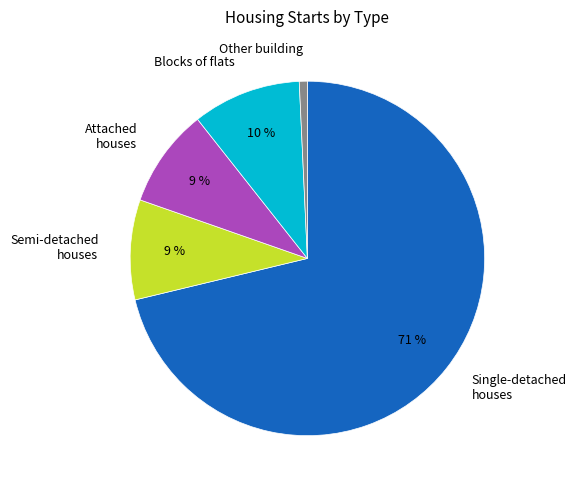

Does Single-detached houses represent more than half of the total?

Yes